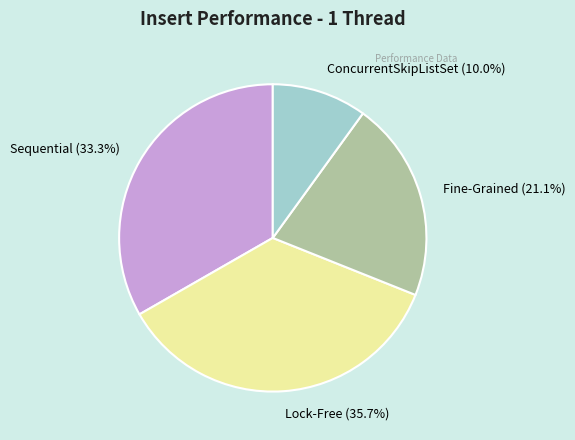

To the nearest percent, what percentage of the pie is Lock-Free?

36%